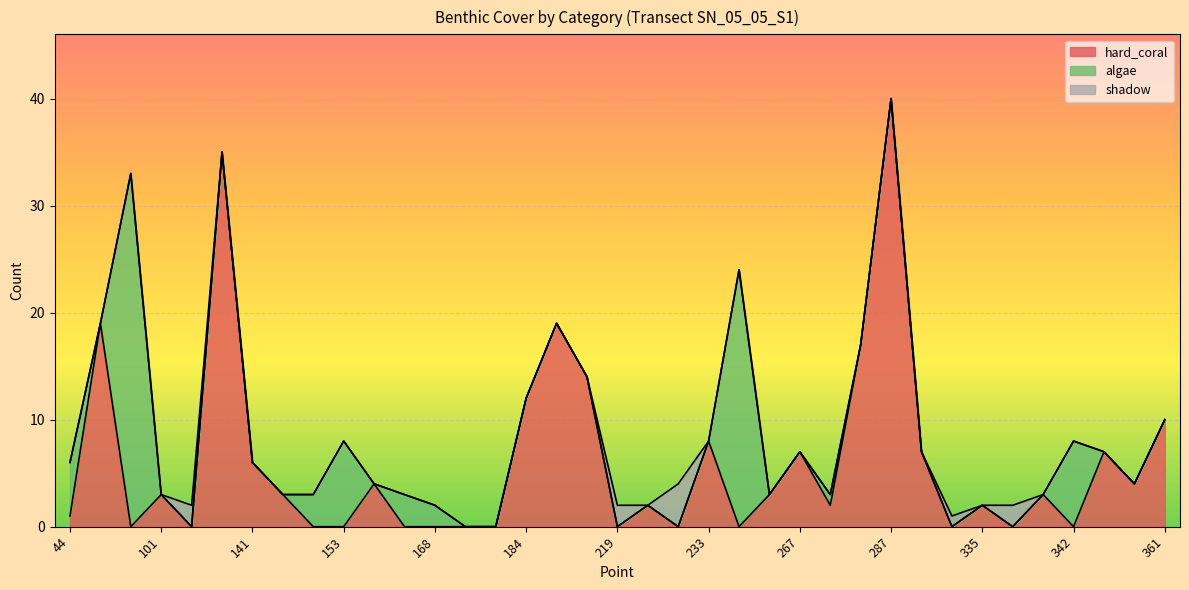

Which series changed the most between 101 and 350?

hard_coral